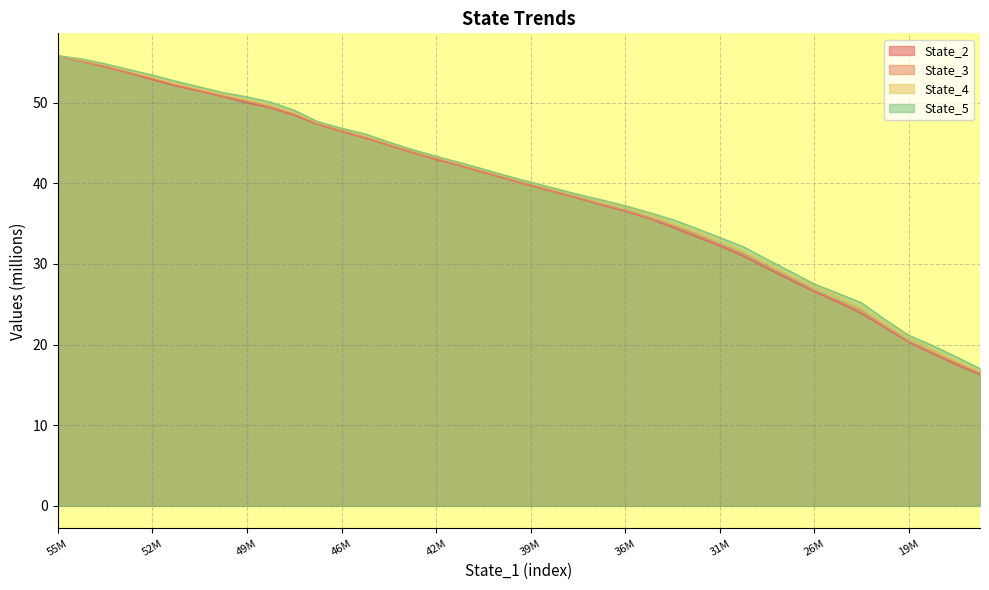

What is the difference between the maximum and minimum values in the State_5 series?

38.8